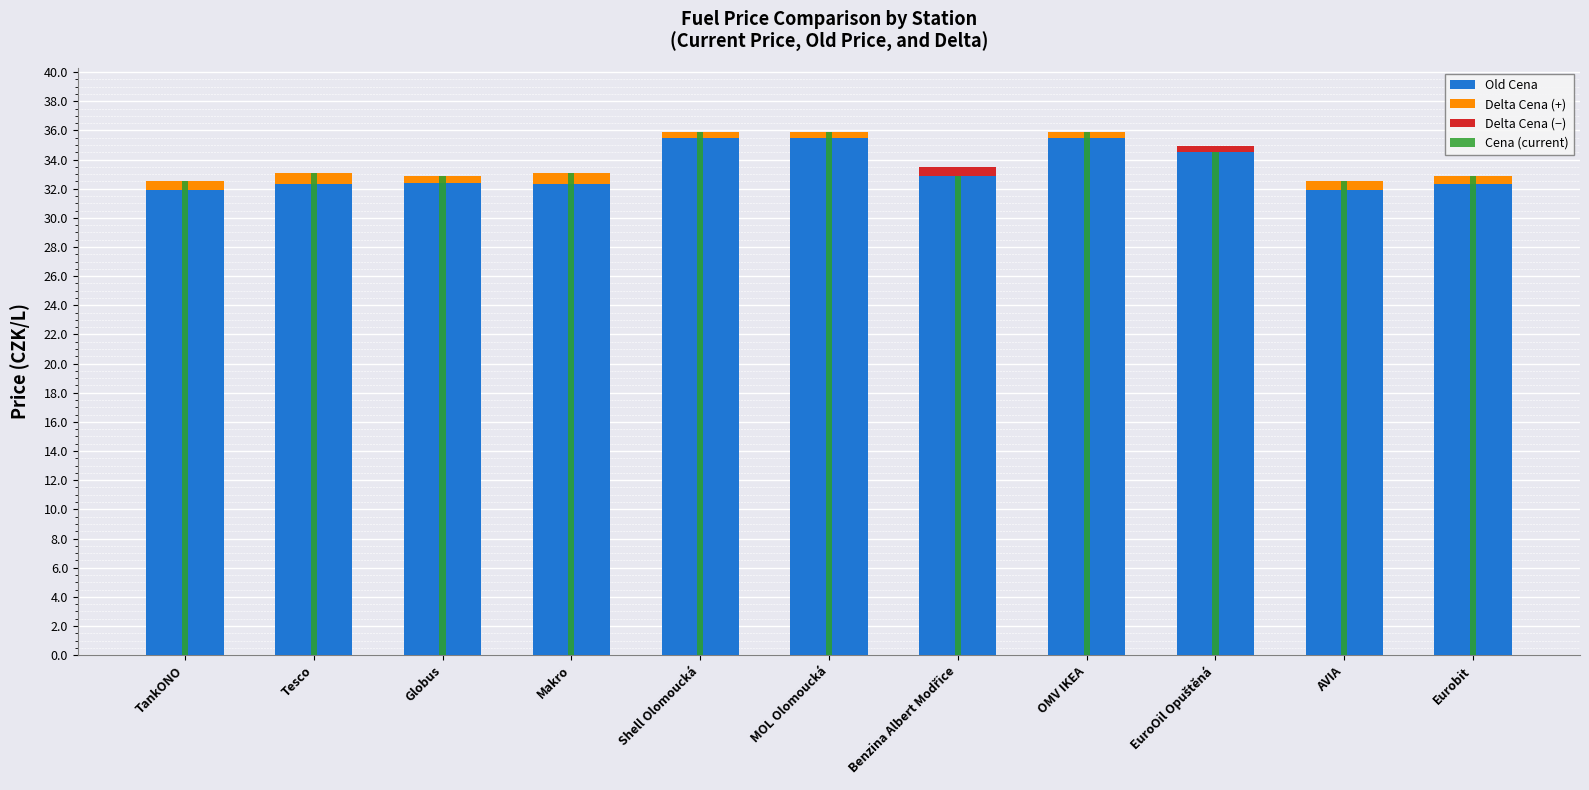

How many bars are there in each group?

4